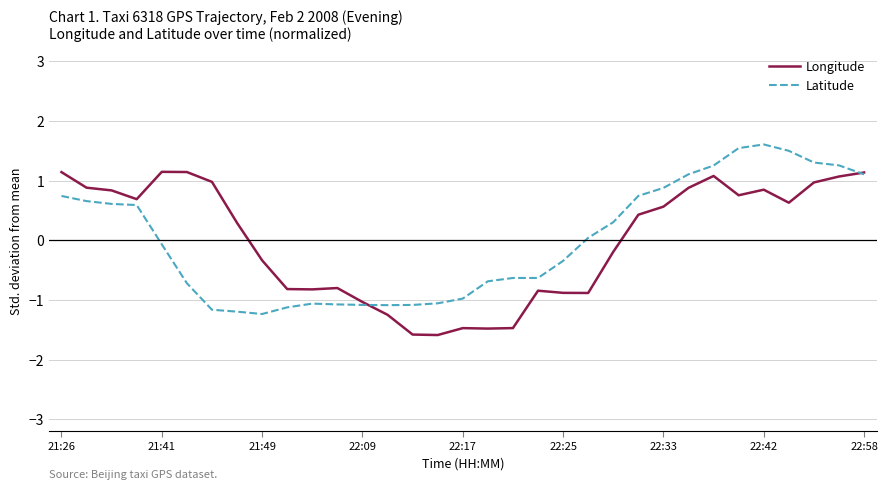

Does the chart display data point markers on the line(s)?

No